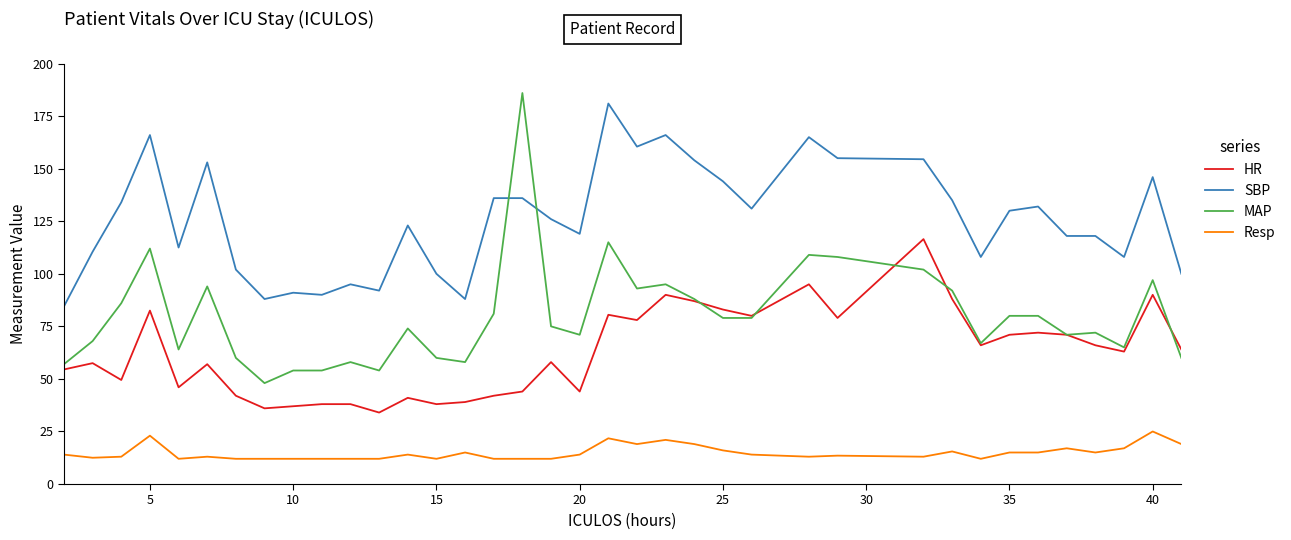

Which series has the largest total across all categories?

SBP